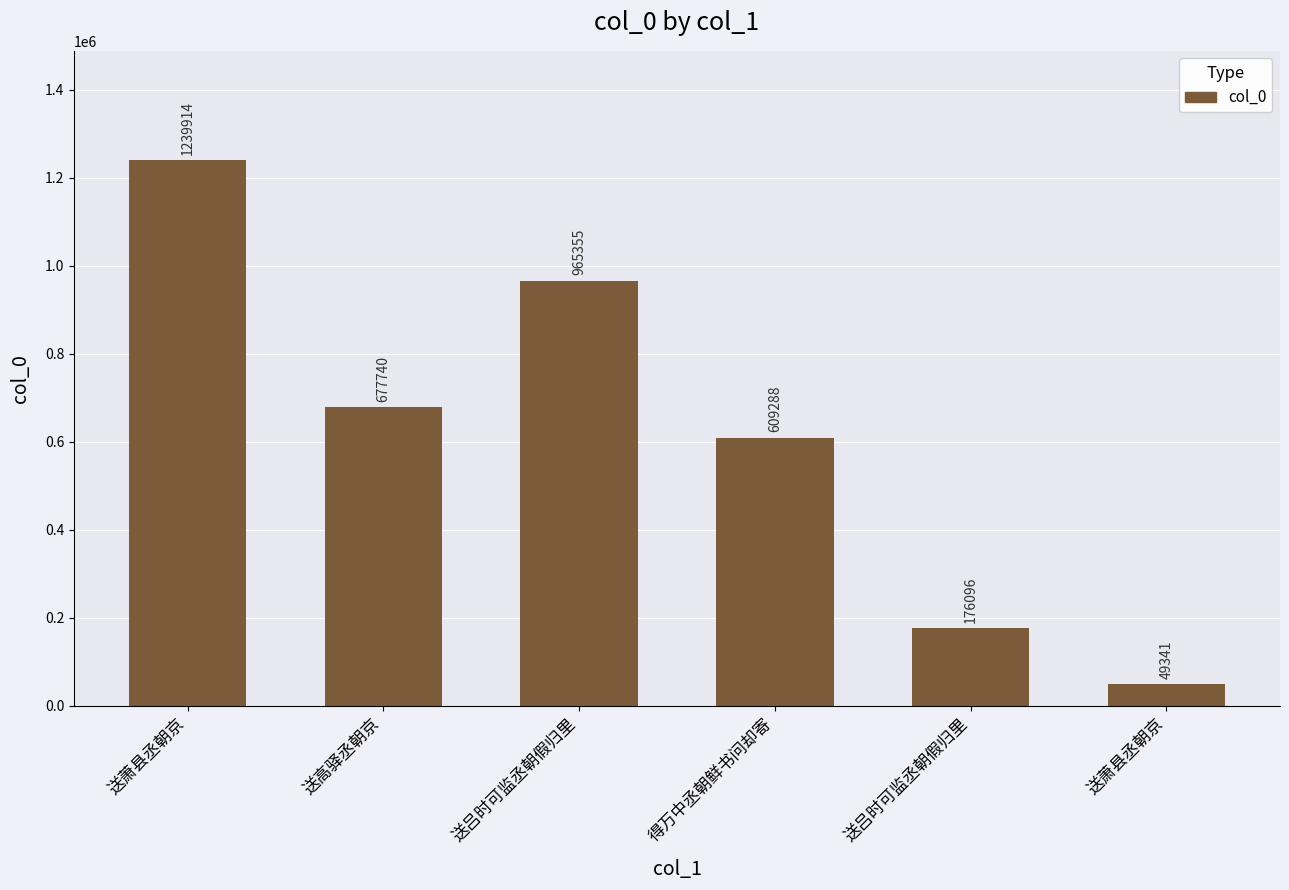

Rank the categories by value from highest to lowest.

送萧县丞朝京, 送吕时可监丞朝假归里, 送高驿丞朝京, 得万中丞朝鲜书问却寄, 送吕时可监丞朝假归里, 送萧县丞朝京